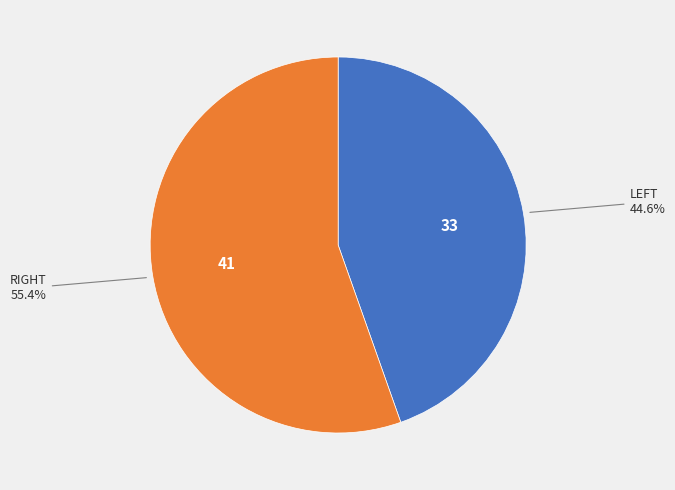

Is there any slice that represents more than half of the pie?

Yes